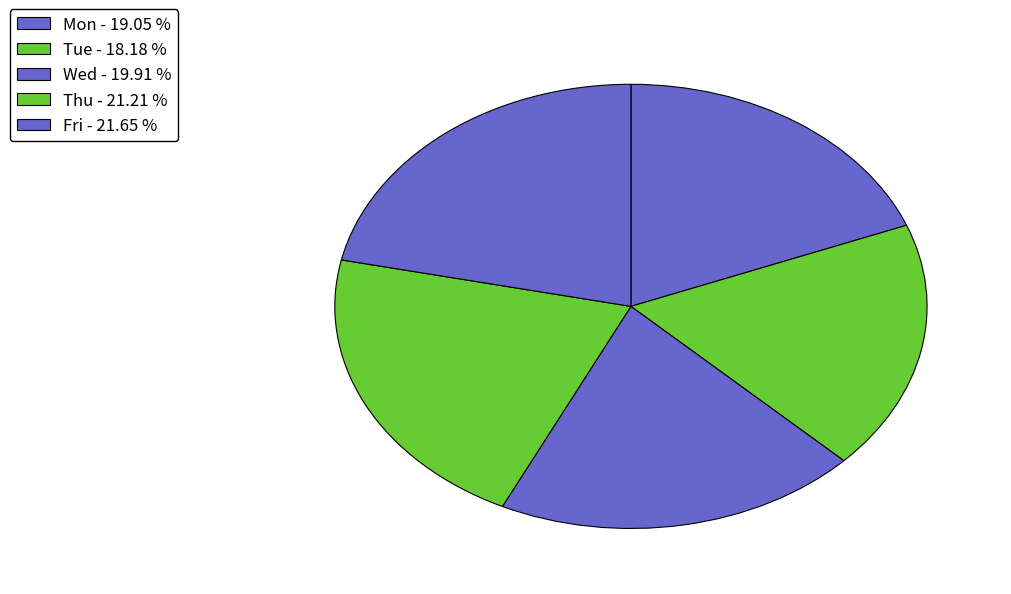

How many slices are in this pie chart?

5